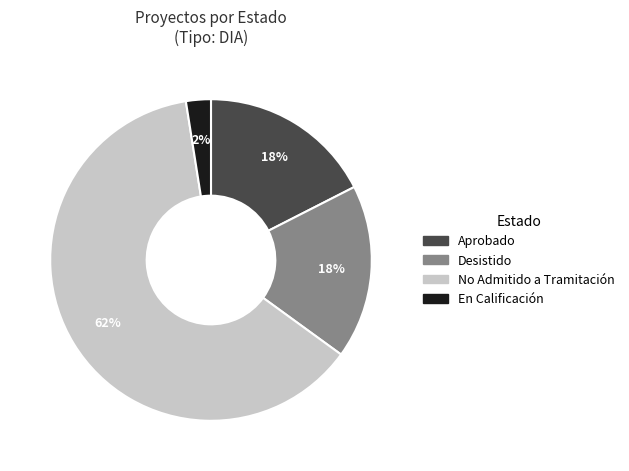

Count the number of slices in the pie.

4